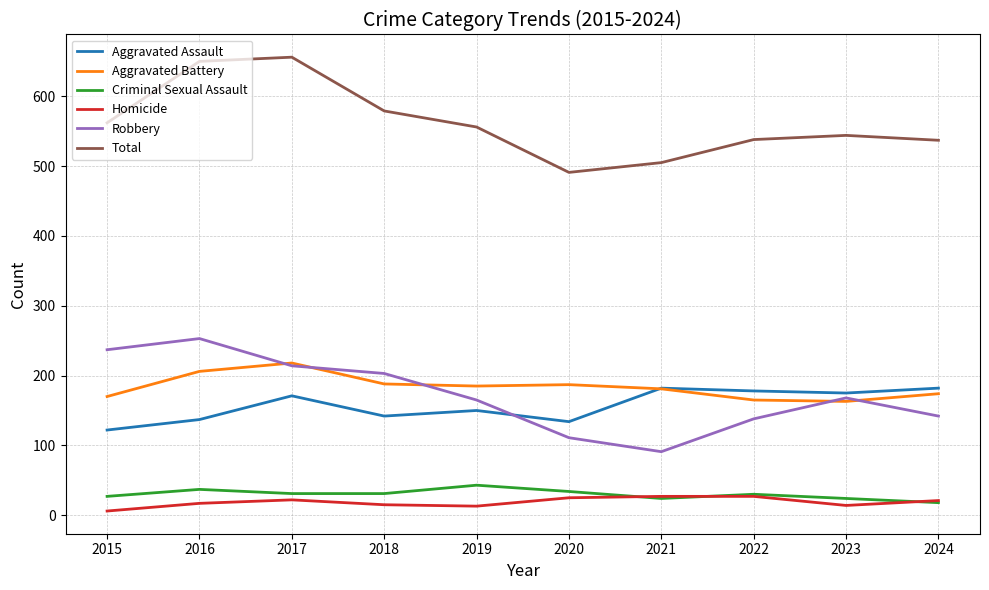

What is the sum of the Criminal Sexual Assault values at 2019 and 2018?

74